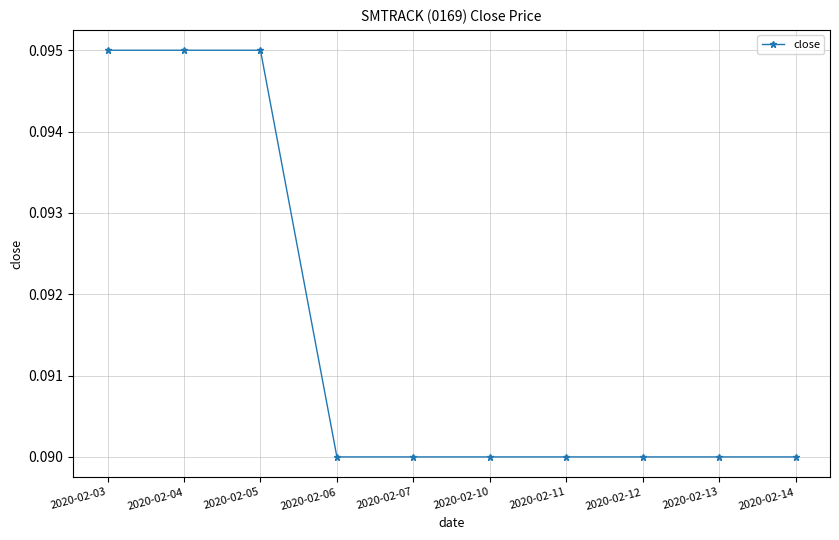

How many series are shown in this chart?

1